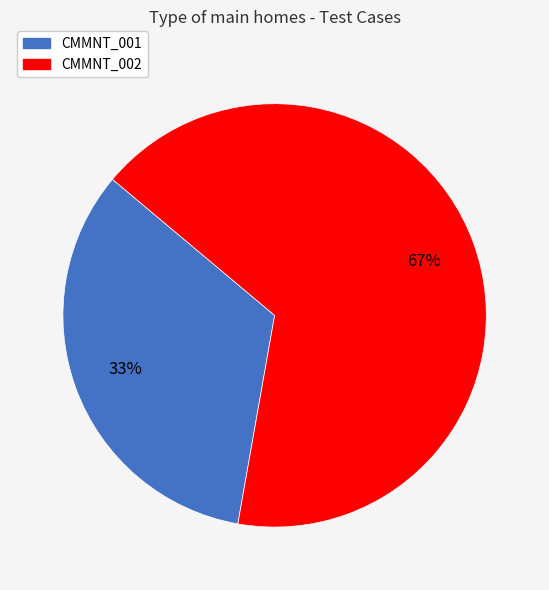

What is the largest slice in the pie chart?

CMMNT_002